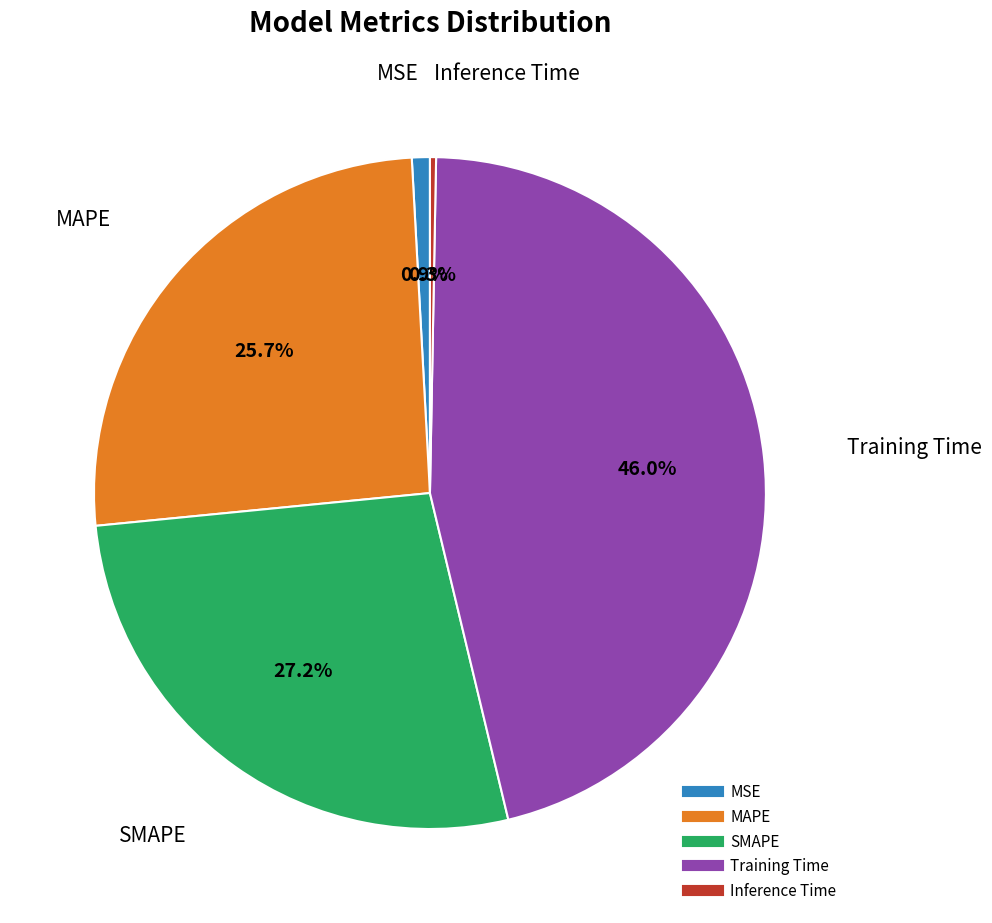

What percentage is NOT represented by MAPE?

74.3%